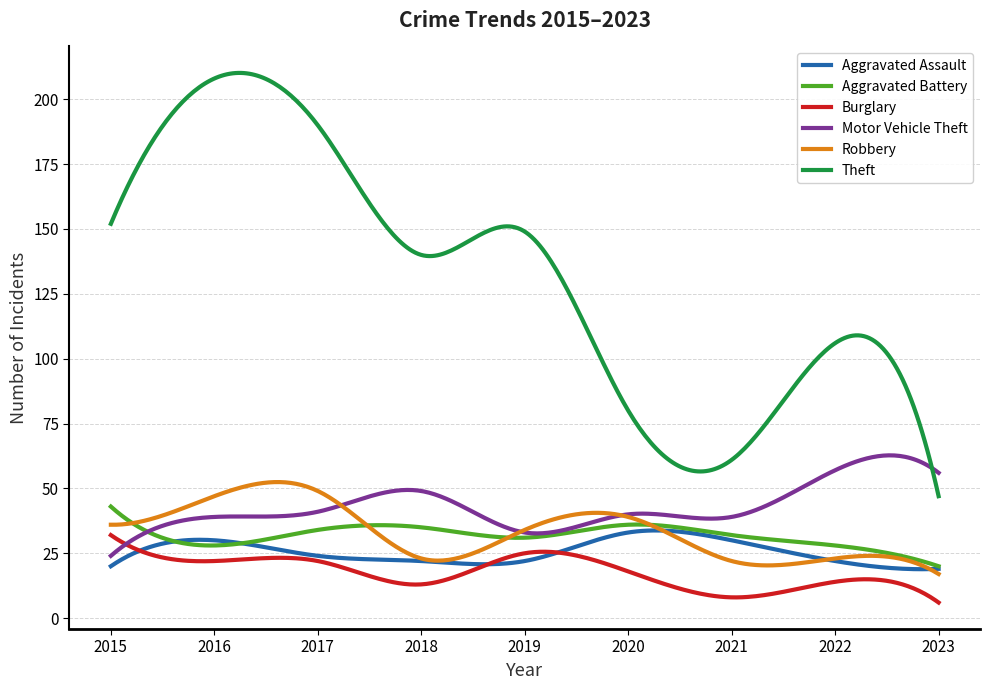

What is the smallest value displayed?

6.0